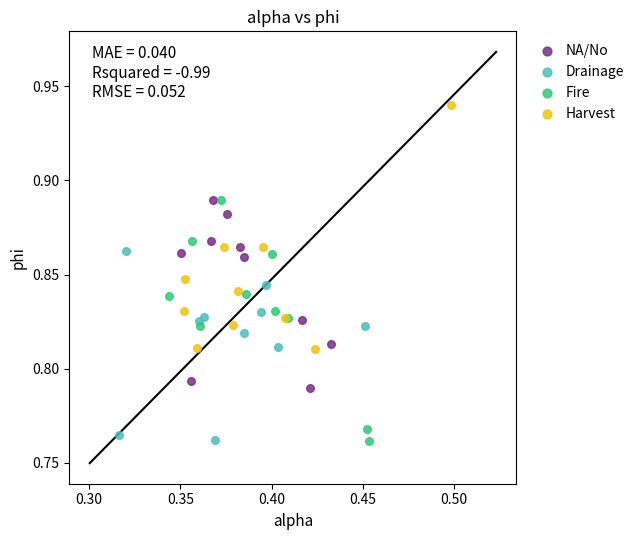

Which series reaches the maximum Y coordinate?

Harvest